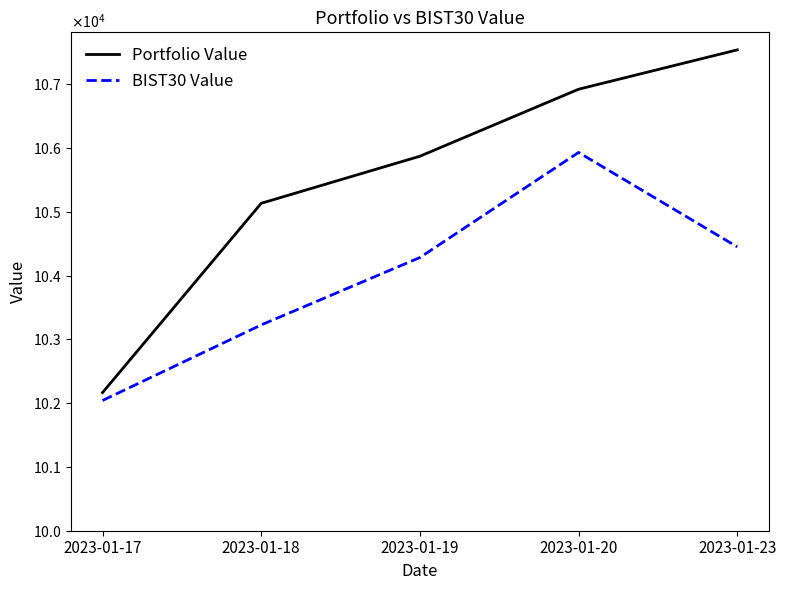

Reading left to right, what are all the values shown in this chart?

Portfolio Value: 2023-01-17=102165.5	2023-01-18=105132.6	2023-01-19=105870.5	2023-01-20=106920.6	2023-01-23=107537.6
BIST30 Value: 2023-01-17=102041.4	2023-01-18=103226.0	2023-01-19=104282.6	2023-01-20=105929.8	2023-01-23=104449.1